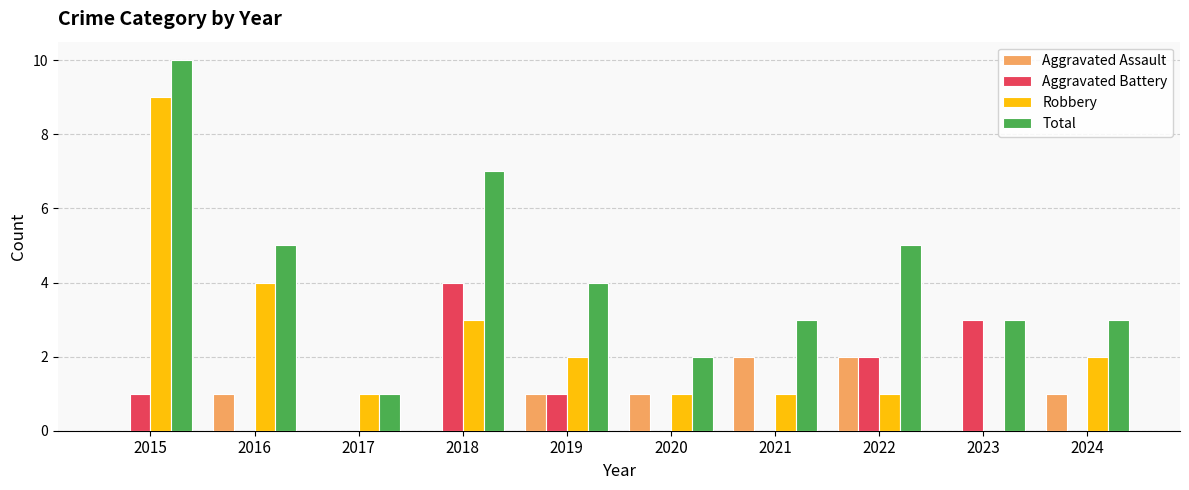

Count the Robbery values in the range 1 to 3.

7